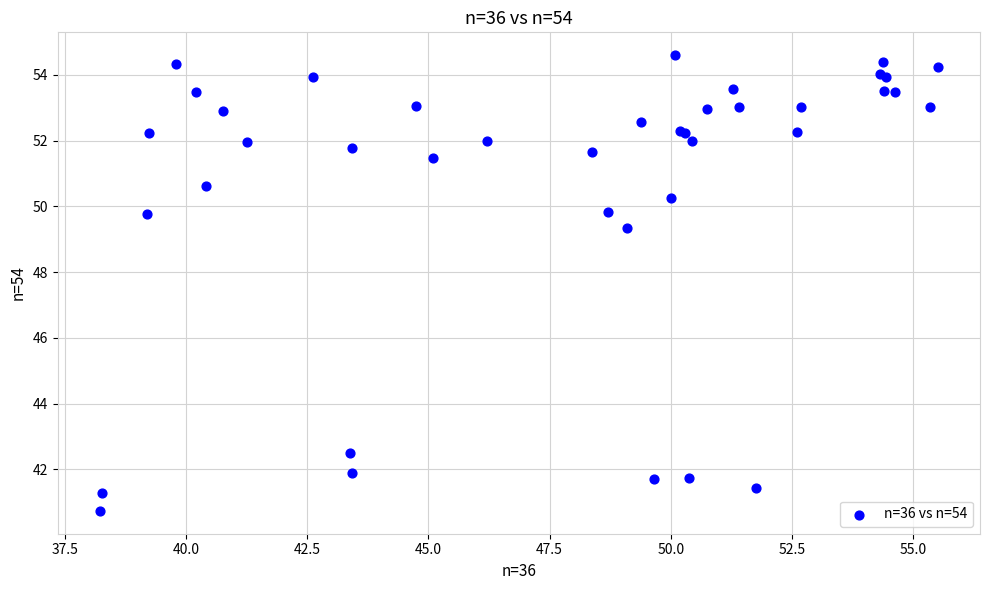

What Y value in the scatter plot is closest to 47?

49.3